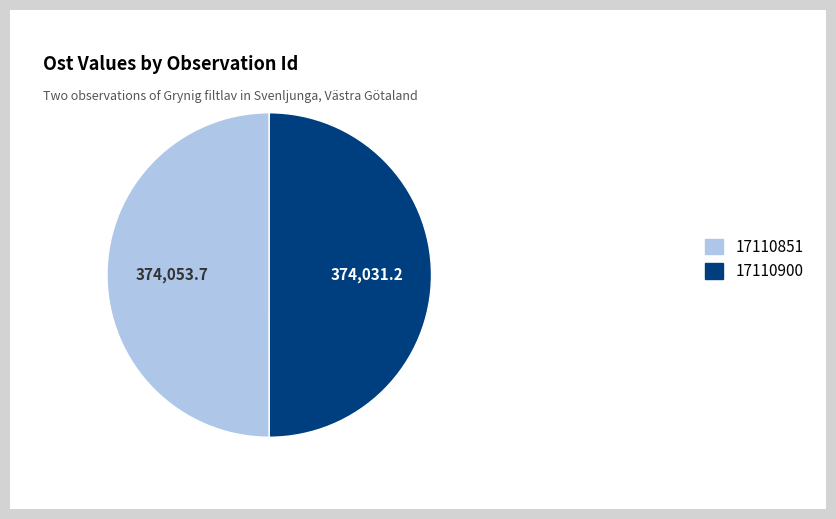

Is the sum of 17110851 and 17110900 greater than half?

Yes